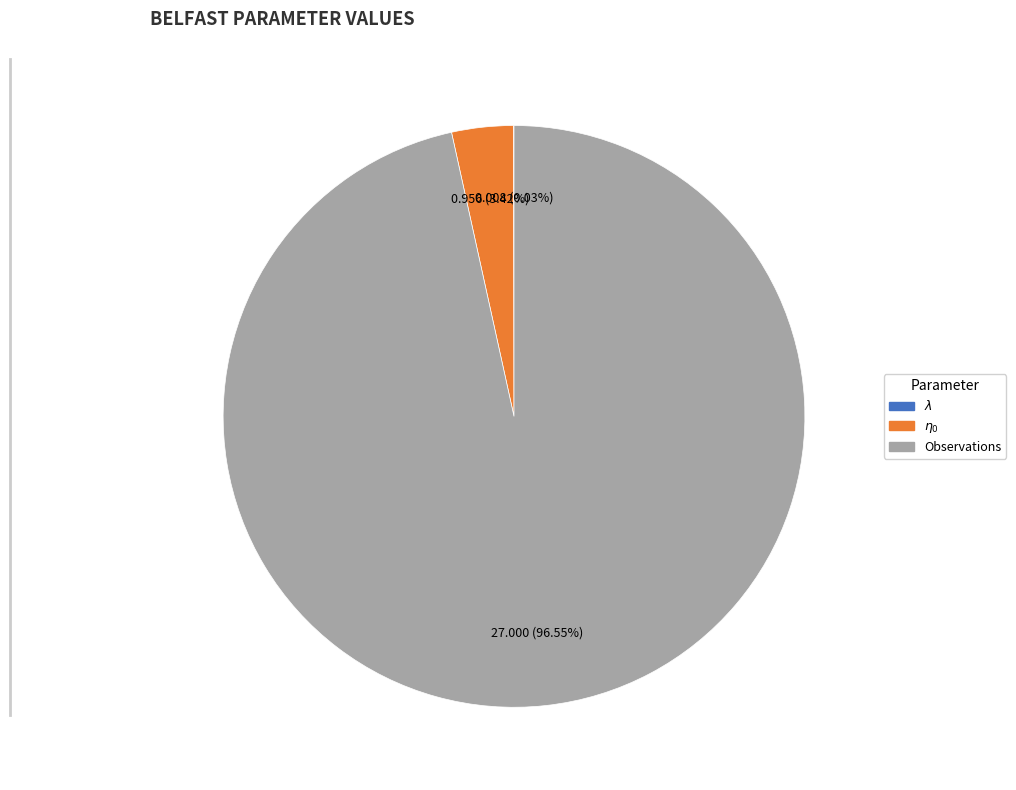

Does any single category account for the majority?

Yes